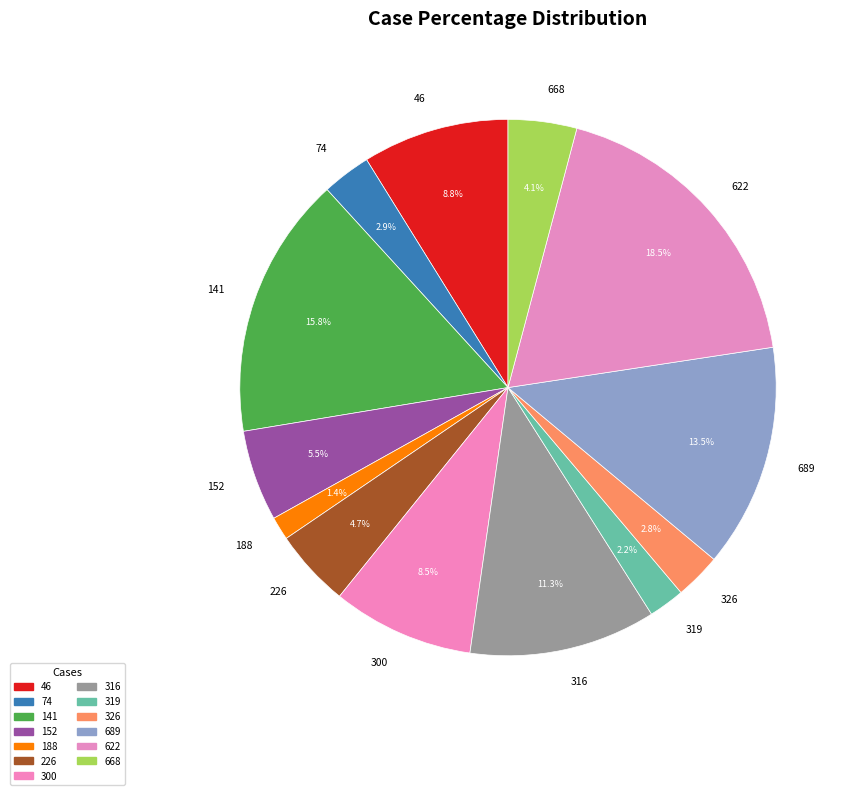

Which category has the smallest portion of the pie?

188